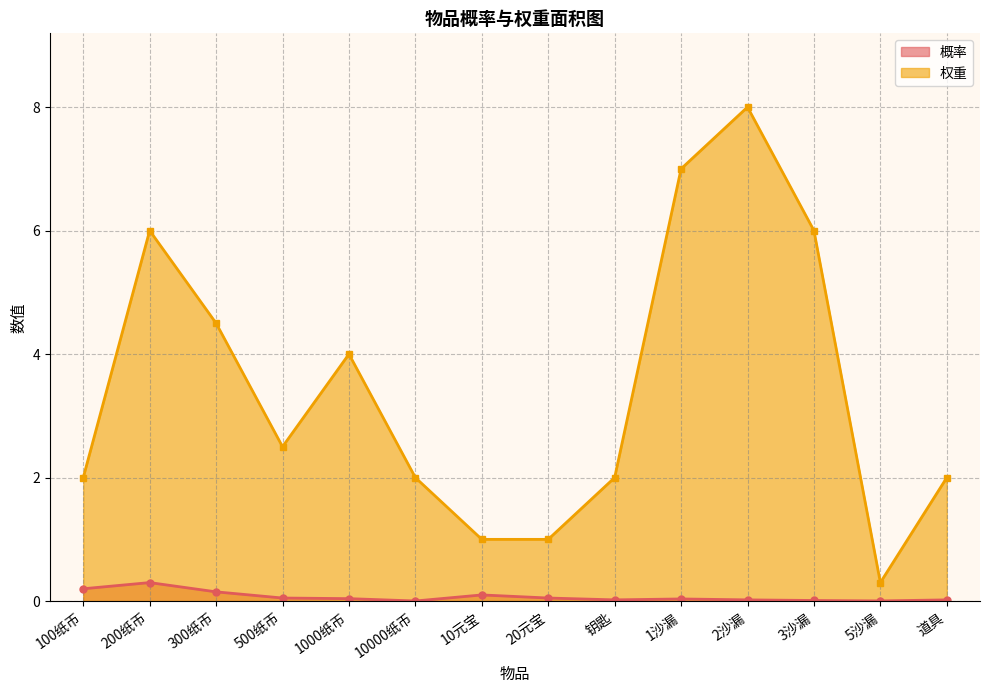

What is the difference between the maximum and minimum values in the 概率 series?

0.3